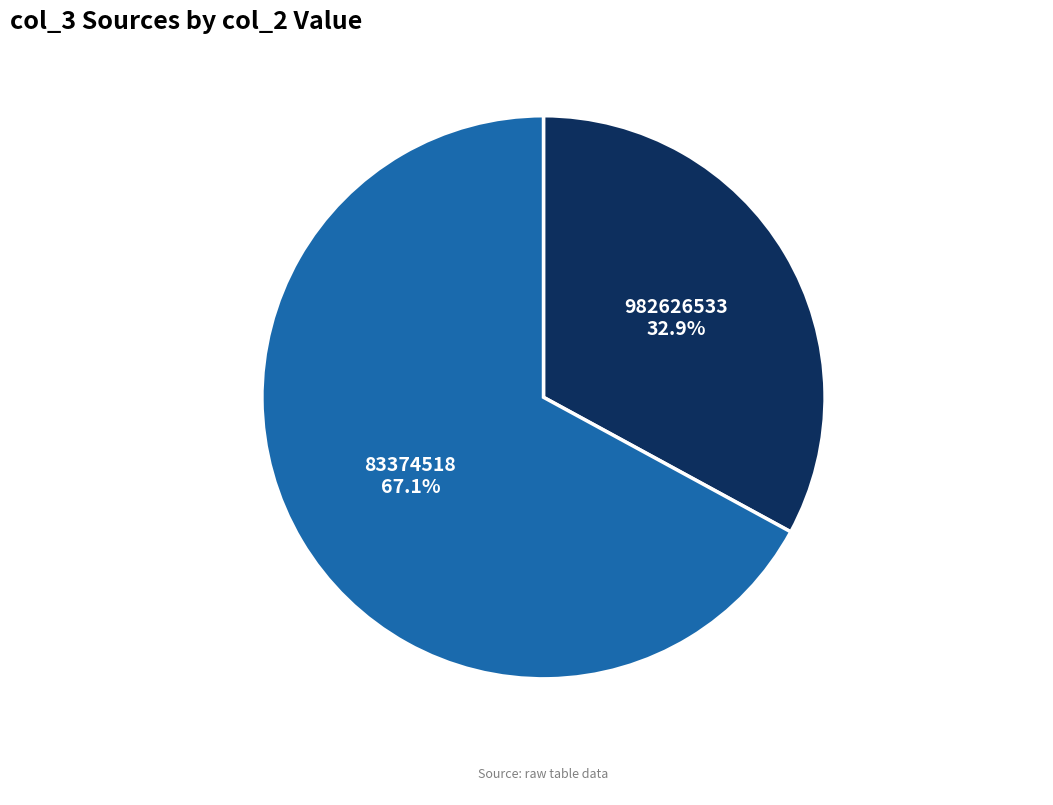

Which slice is the smallest?

982626533